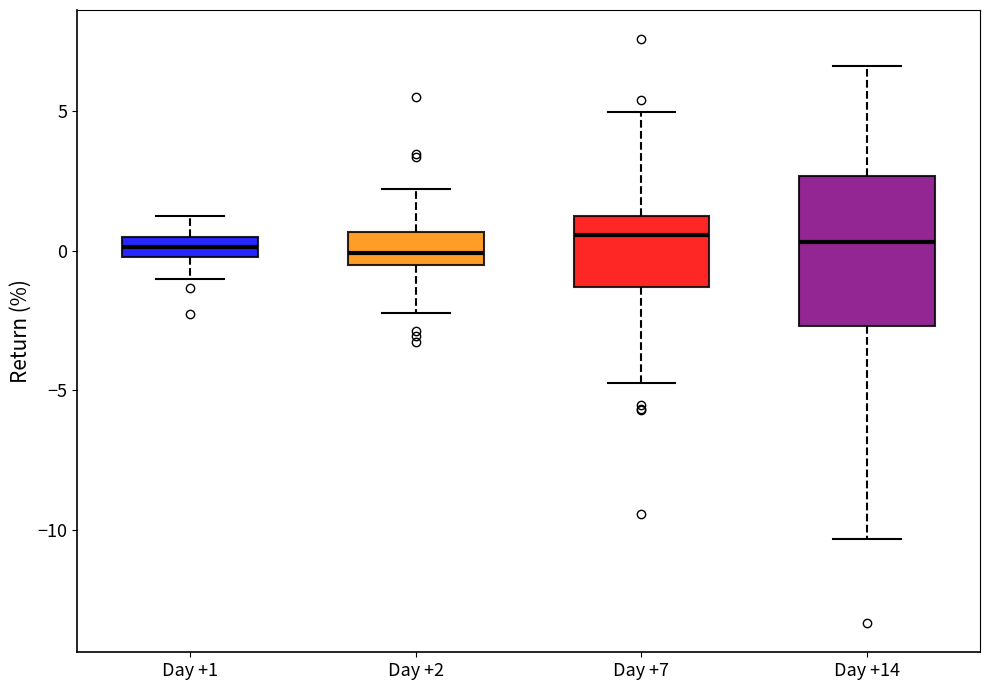

Which box is the tallest, from its lower edge to its upper edge?

Day +14